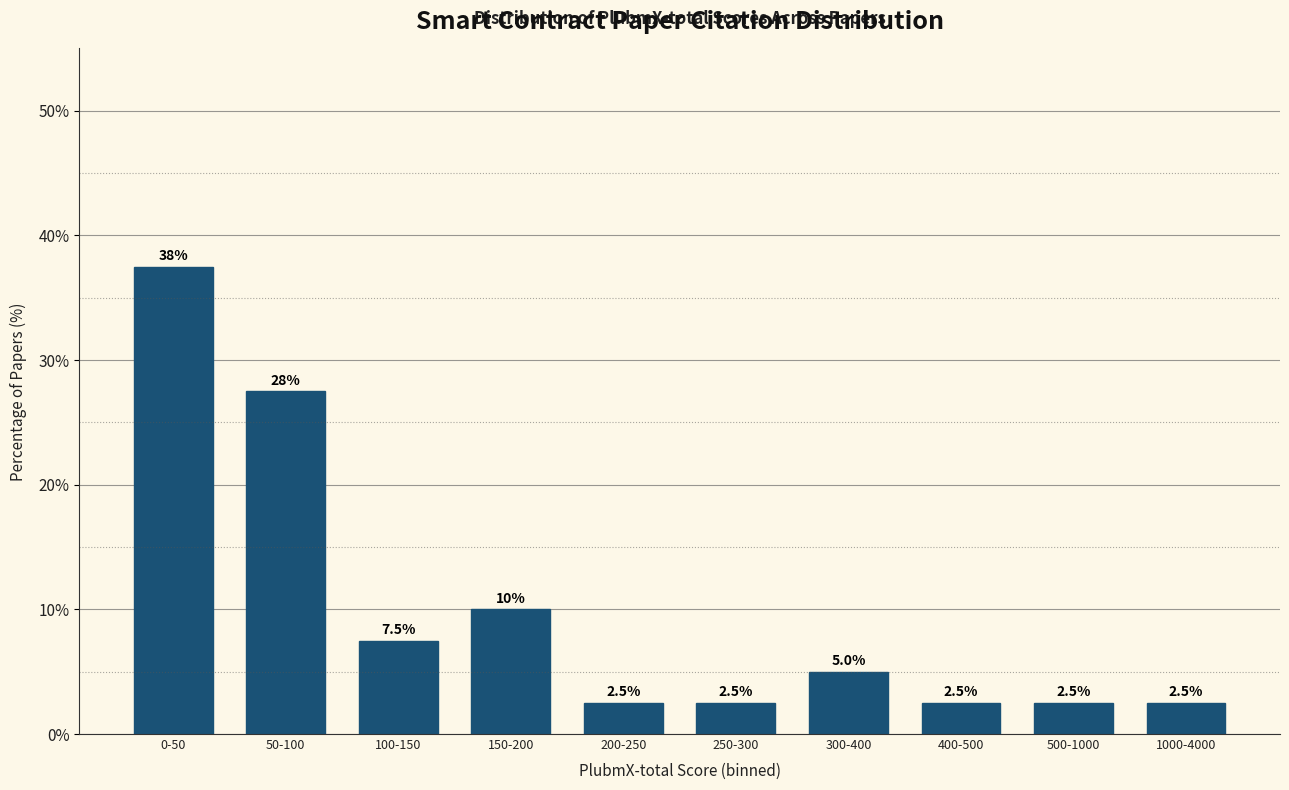

Reading right to left, extract all data points from this chart.

2.5	2.5	2.5	5.0	2.5	2.5	10.0	7.5	27.5	37.5